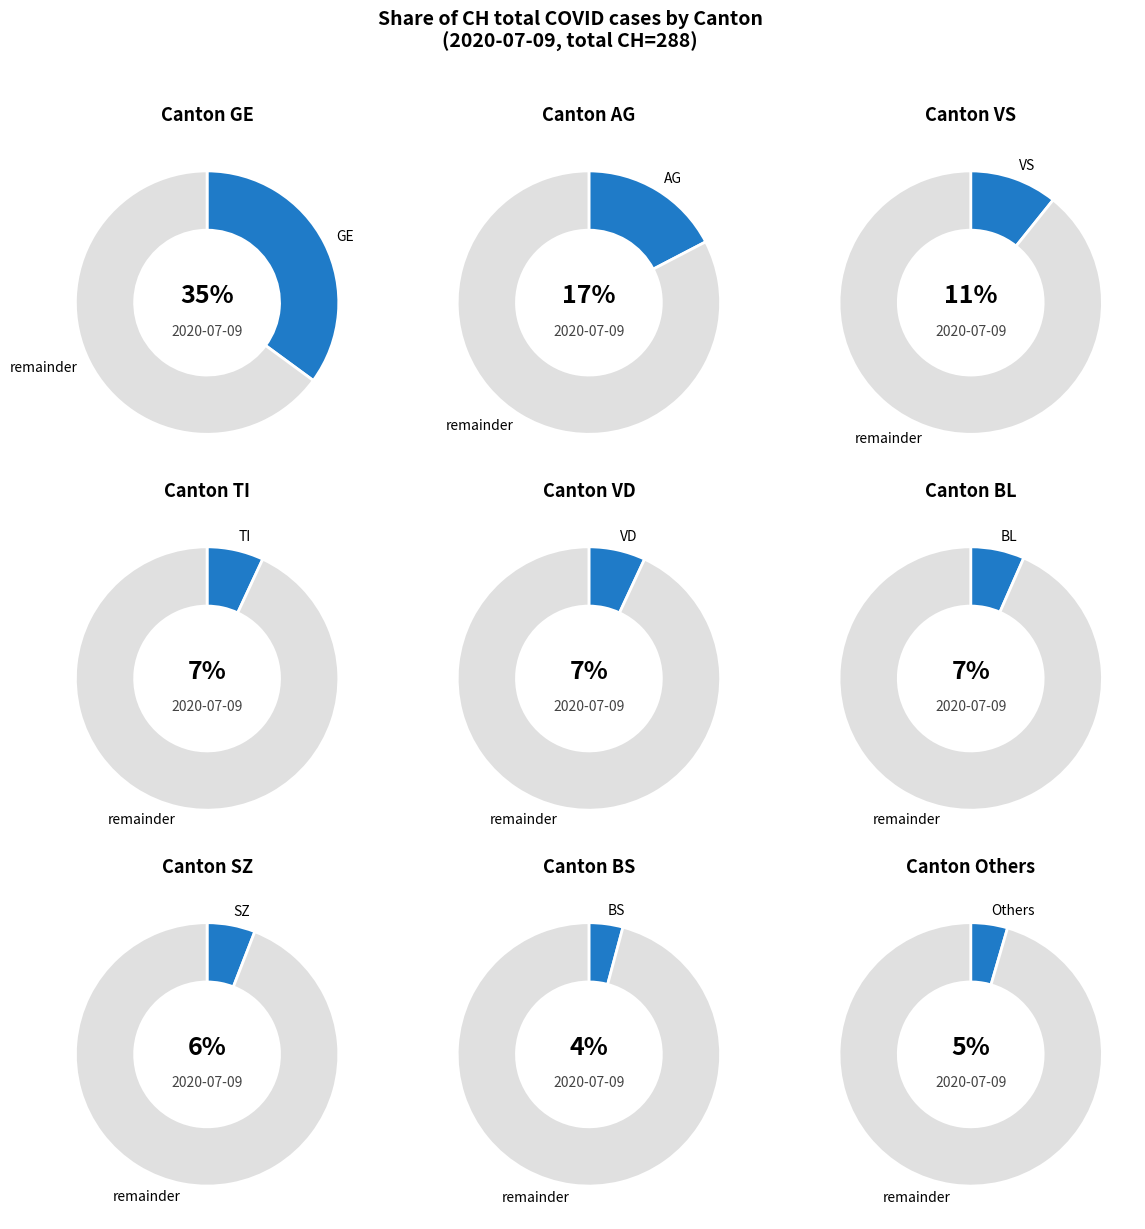

Is there any slice that represents more than half of the pie?

No